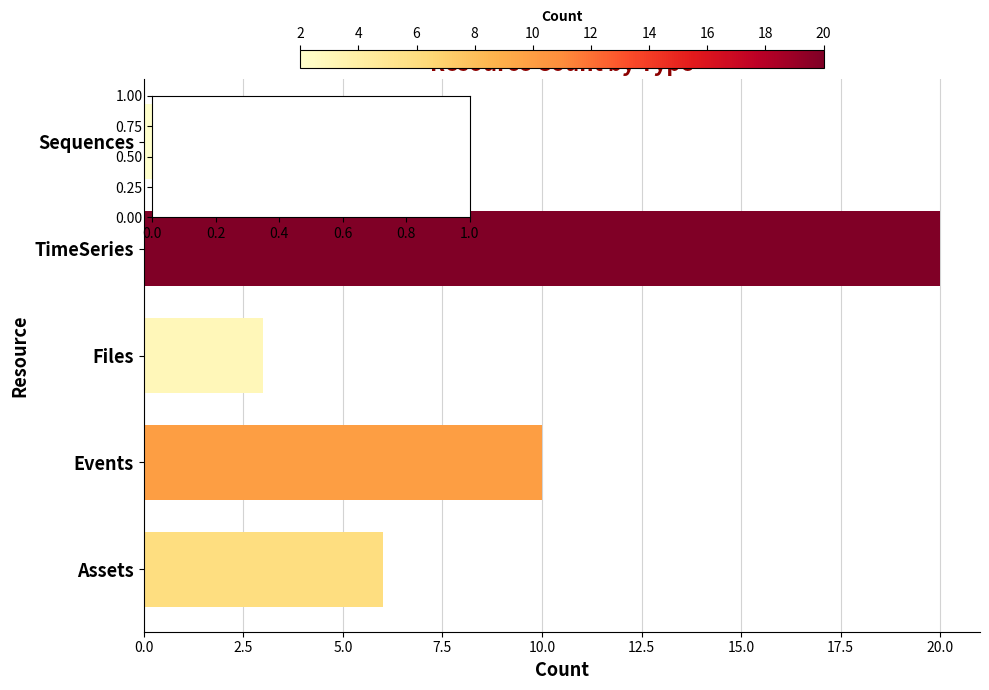

How many bars are there in total?

5